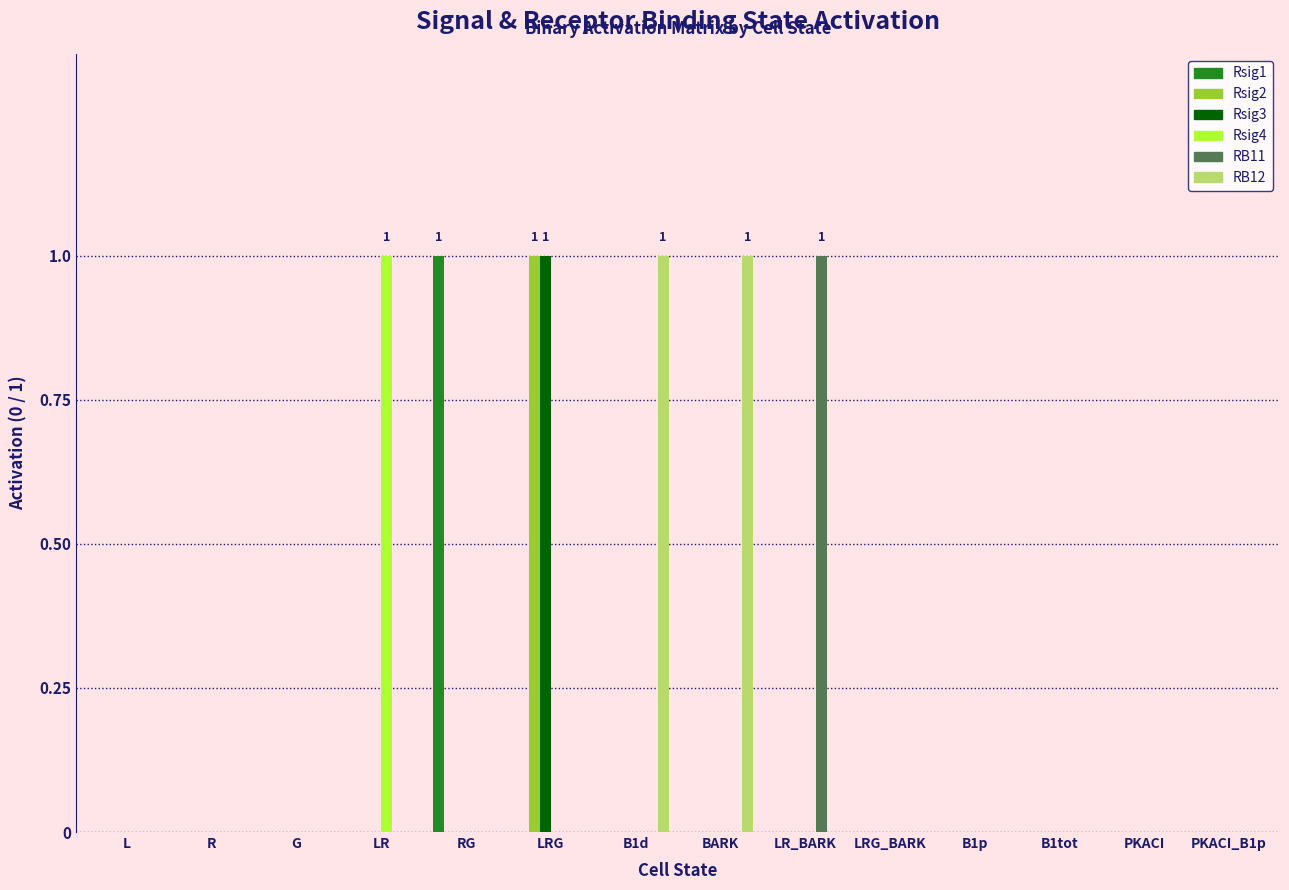

Count the number of data series in this chart.

6